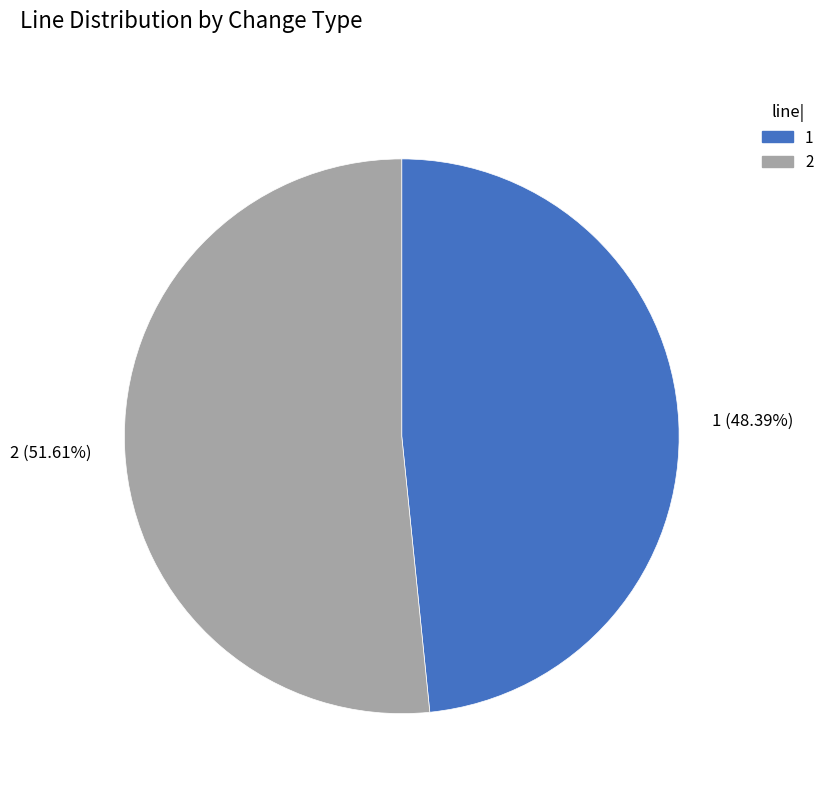

To the nearest percent, what is the average slice percentage?

50%